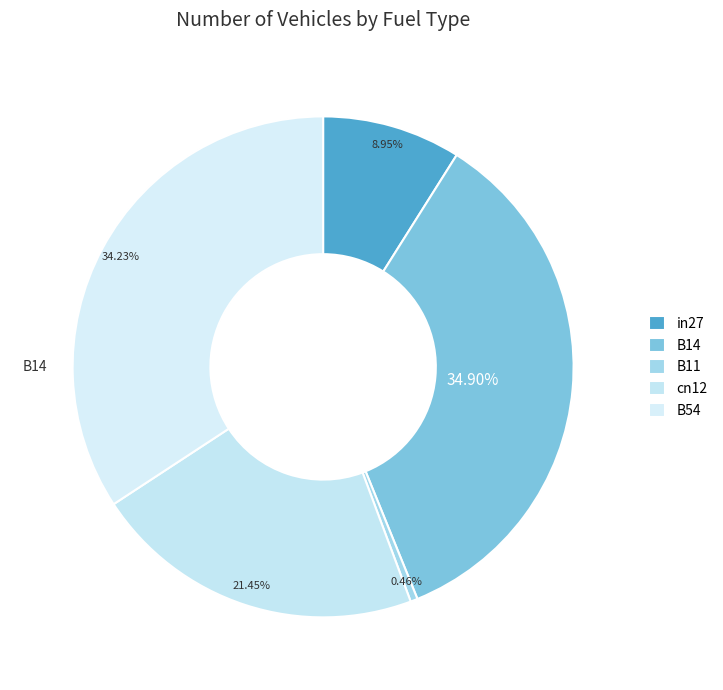

Count the number of slices in the pie.

5